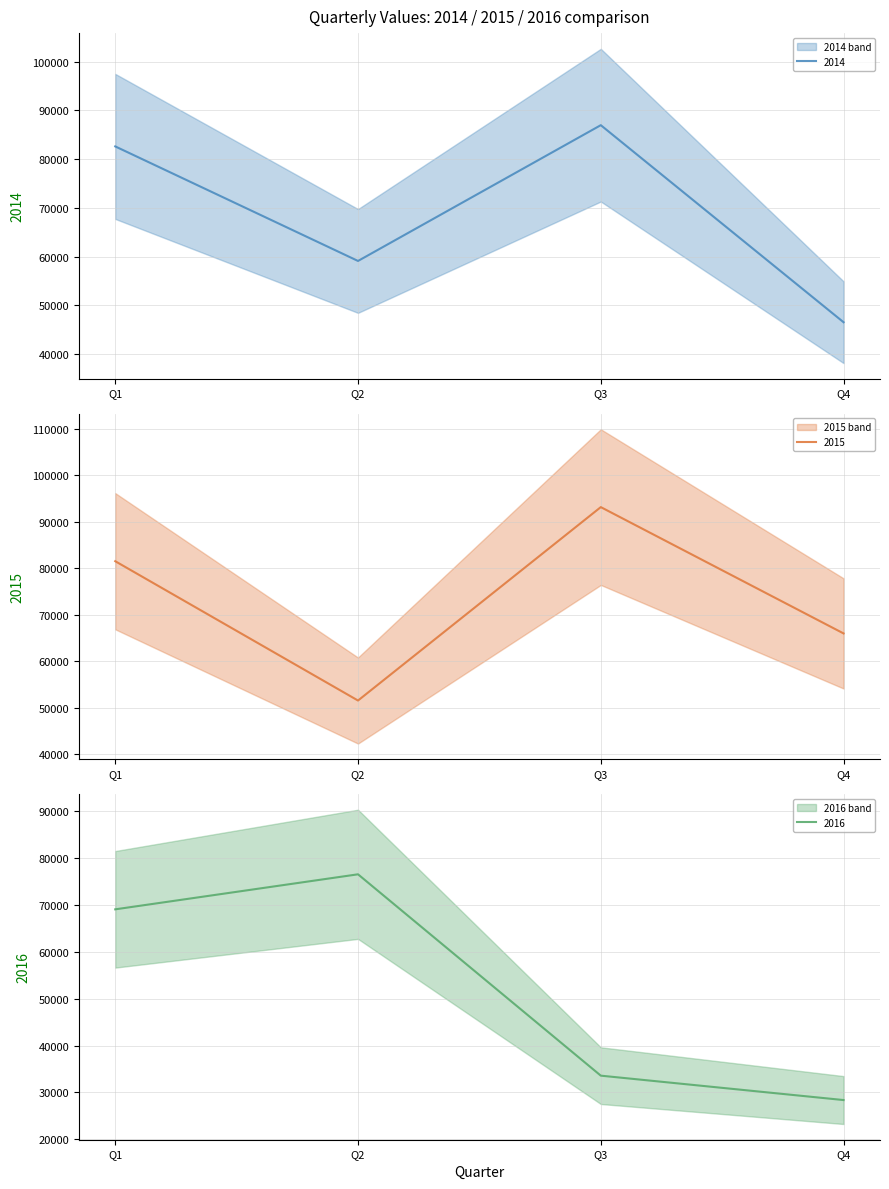

What is the difference between the maximum and minimum values in the 2016 series?

48133